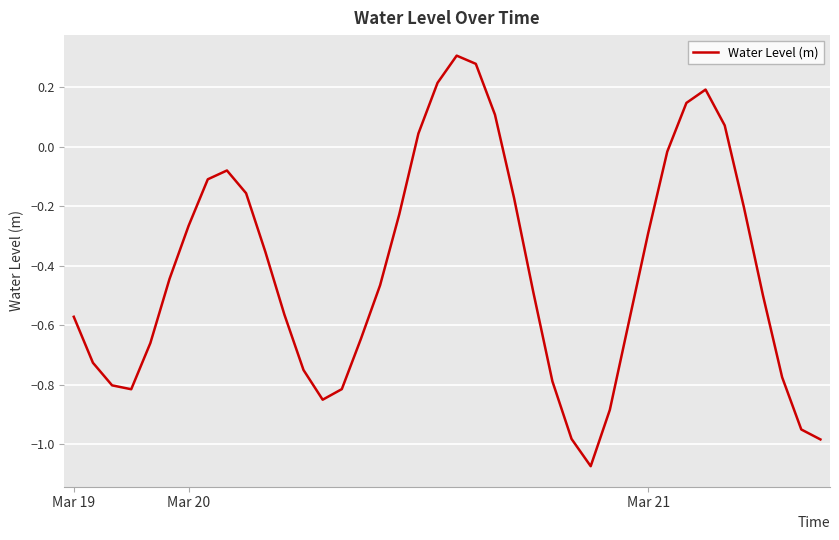

Is this an area chart (filled region under the line)?

No